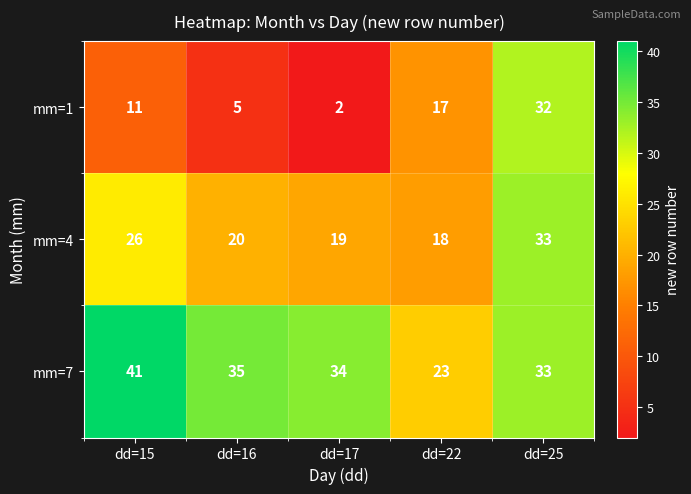

How many series are shown in this chart?

3